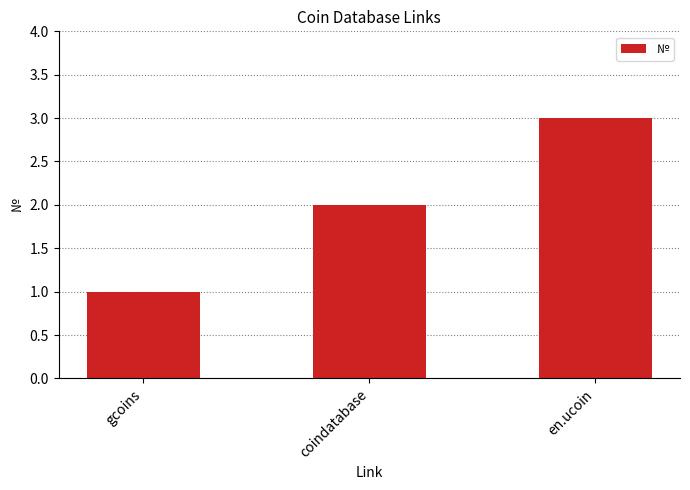

Reading left to right, what are all the values shown in this chart?

gcoins=1	coindatabase=2	en.ucoin=3